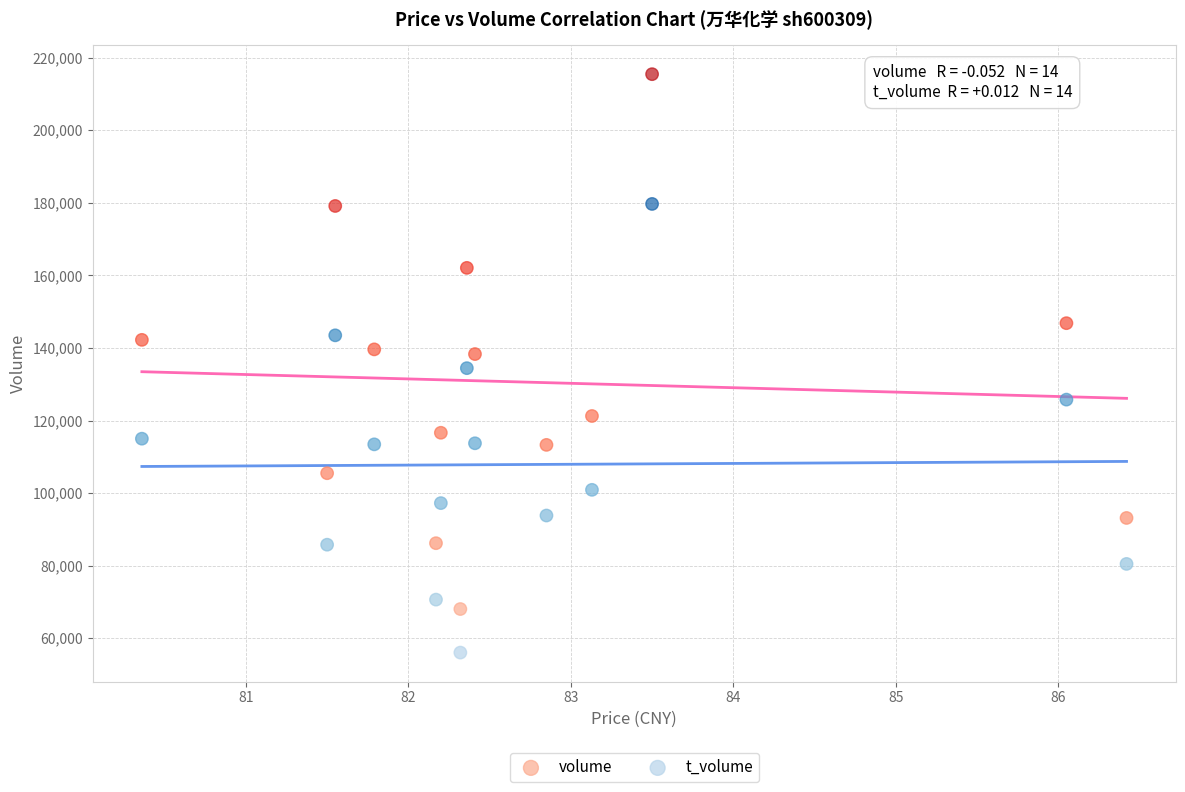

Which series has the widest spread of Y values?

volume